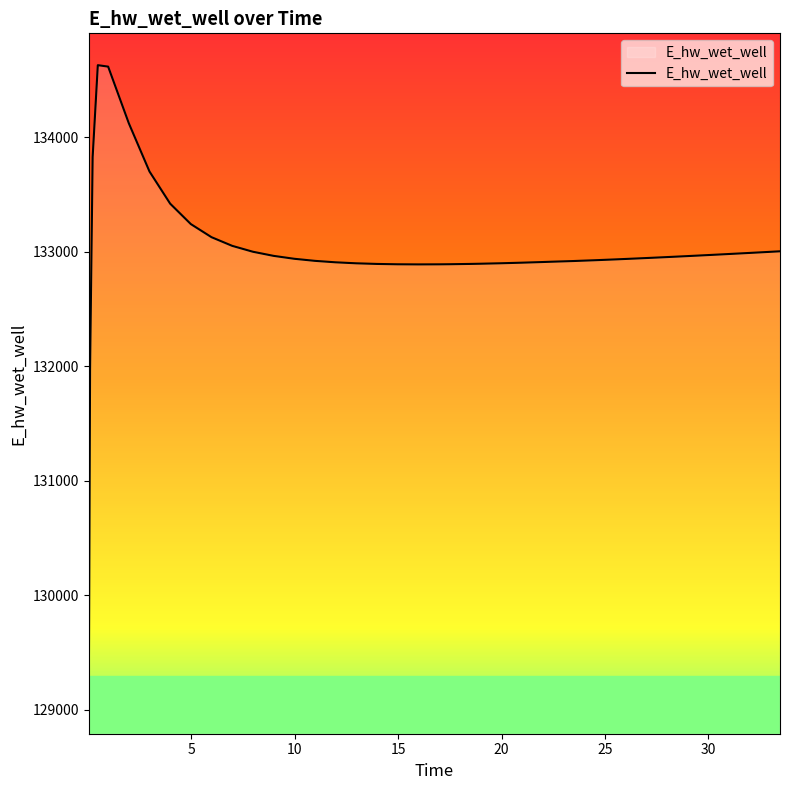

What is the smallest value displayed?

129070.3